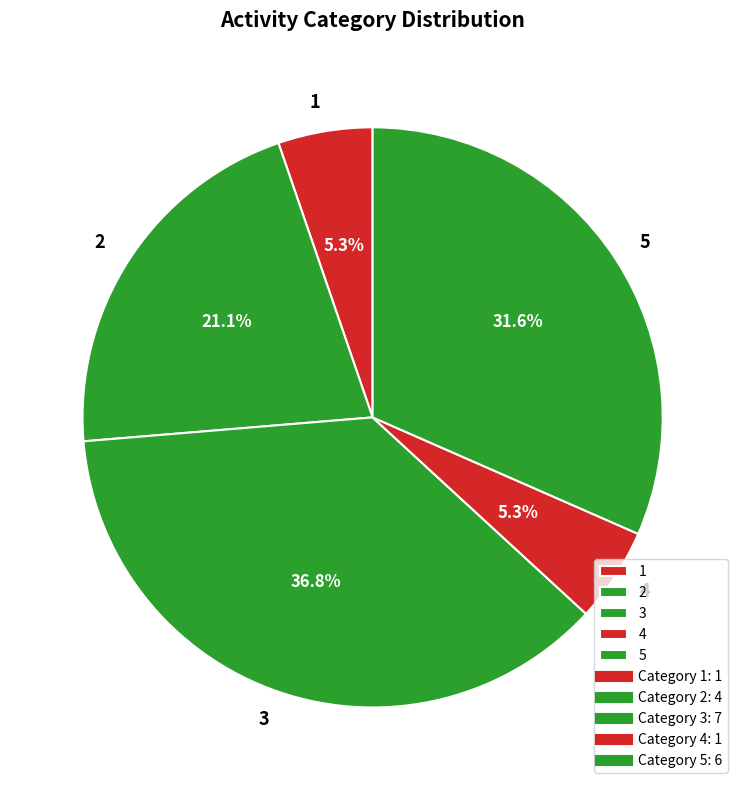

Between 3 and 4, which is larger?

3